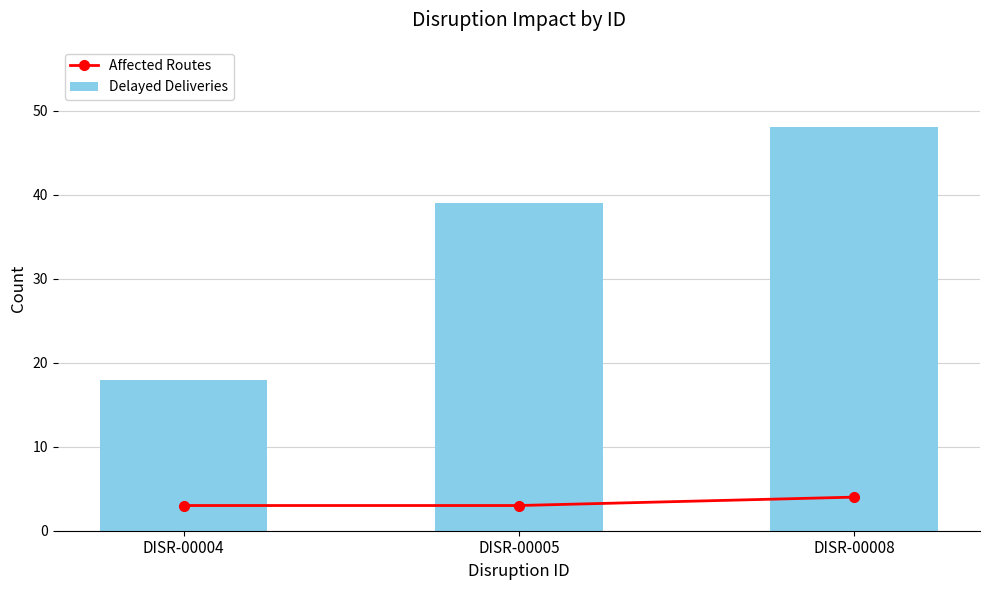

Reading right to left, what are all the values shown in this chart?

Affected Routes: 4	3	3
Delayed Deliveries: 48	39	18